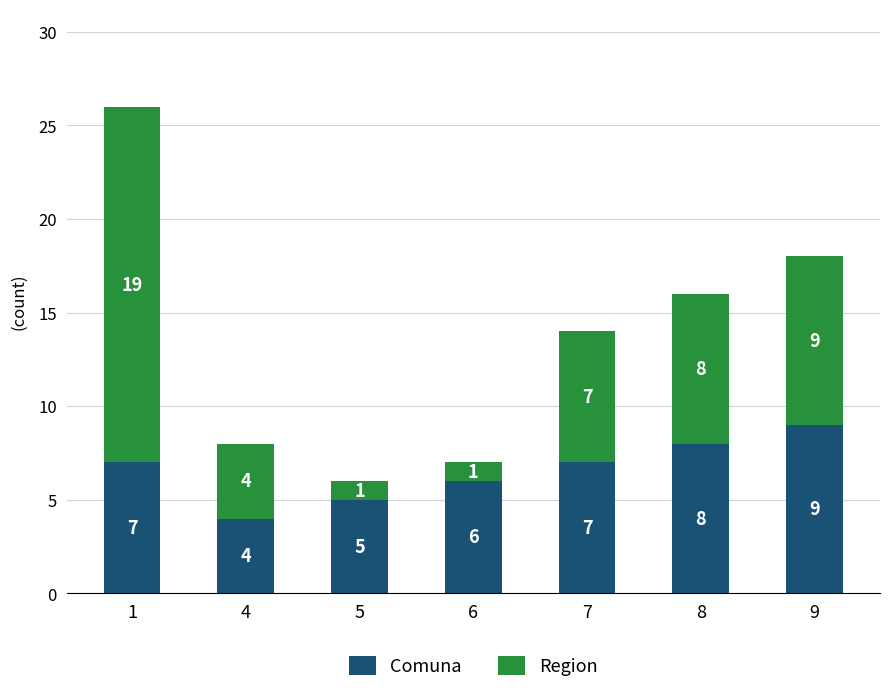

Reading left to right, what are the values for Comuna?

7	4	5	6	7	8	9